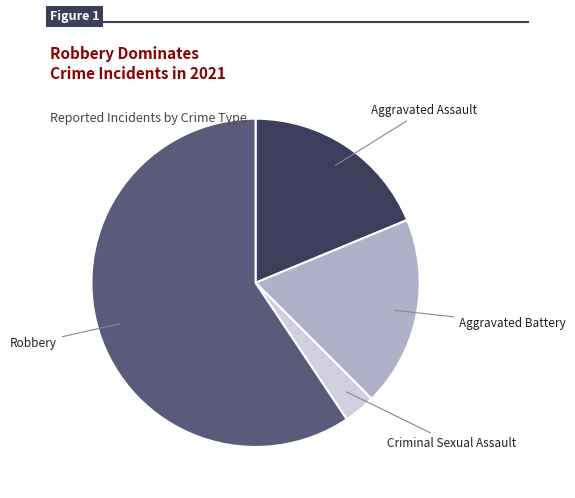

Is it true that Aggravated Assault is 29% of the pie?

False